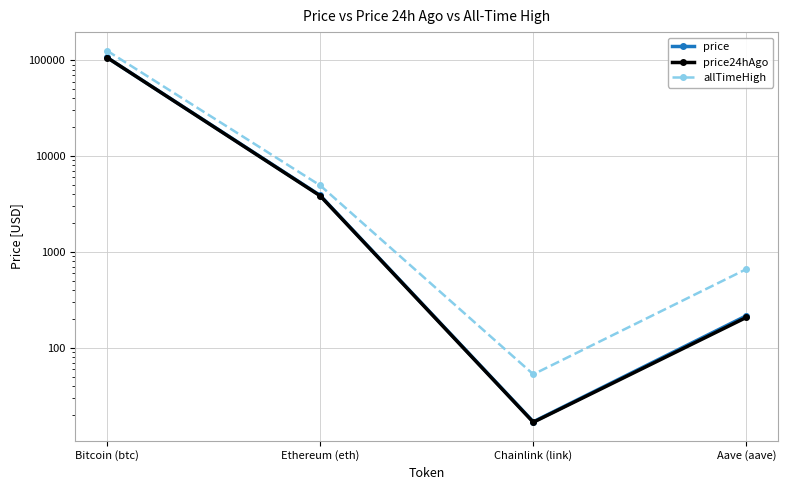

Is the value of price at Chainlink (link) greater than the value of price24hAgo at Aave (aave)?

No